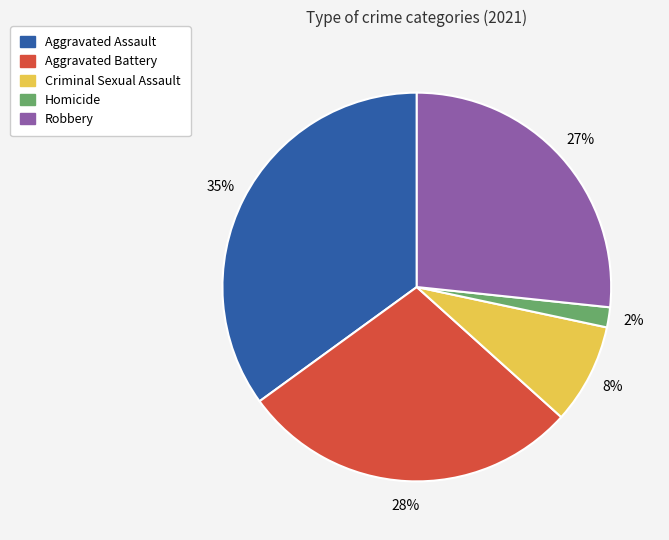

To the nearest percent, what portion does Aggravated Battery represent?

28%